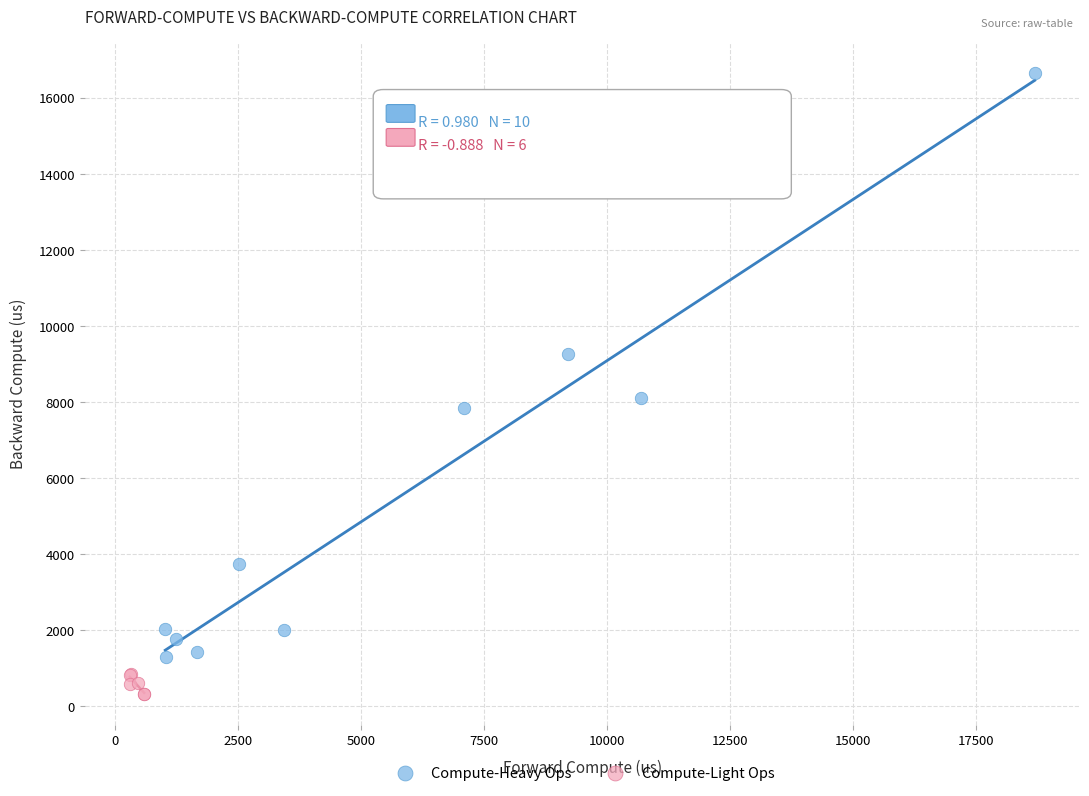

Which series has the widest spread of Y values?

Compute-Heavy Ops